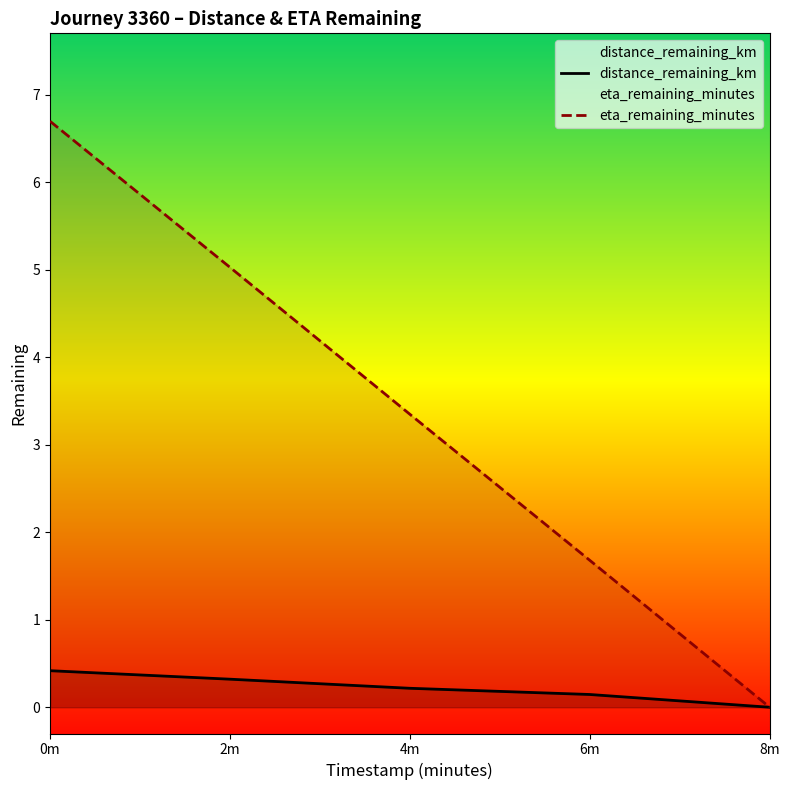

What is the sum of the eta_remaining_minutes values at 8m and 6m?

1.7